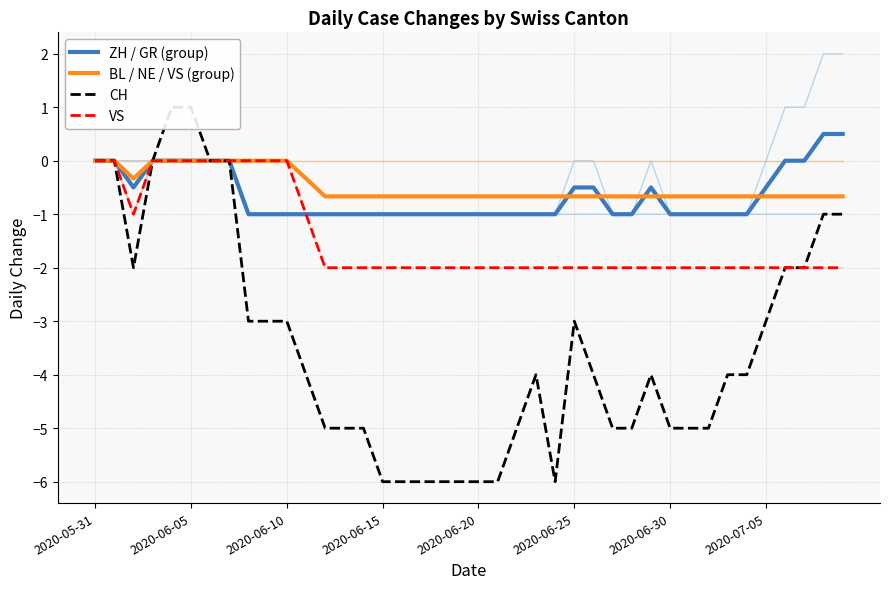

How many interior local peaks does the CH series have?

3